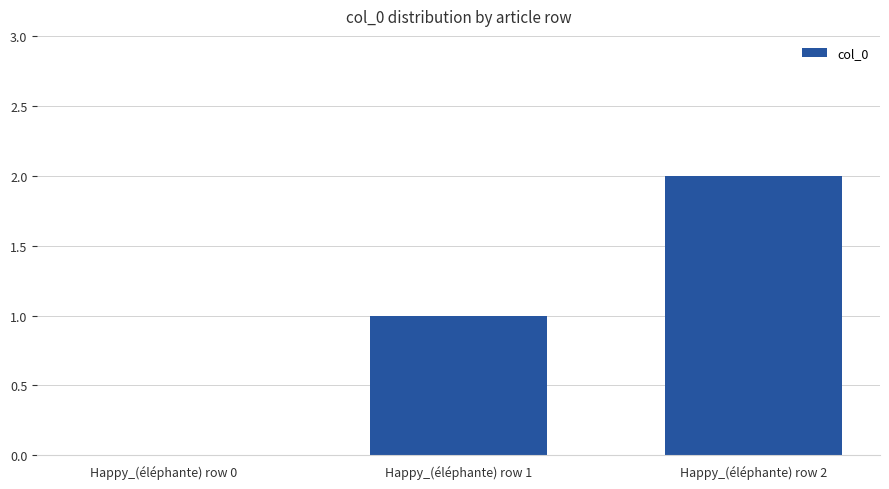

What is the difference between the values at Happy_(éléphante) row 1 and Happy_(éléphante) row 2?

1